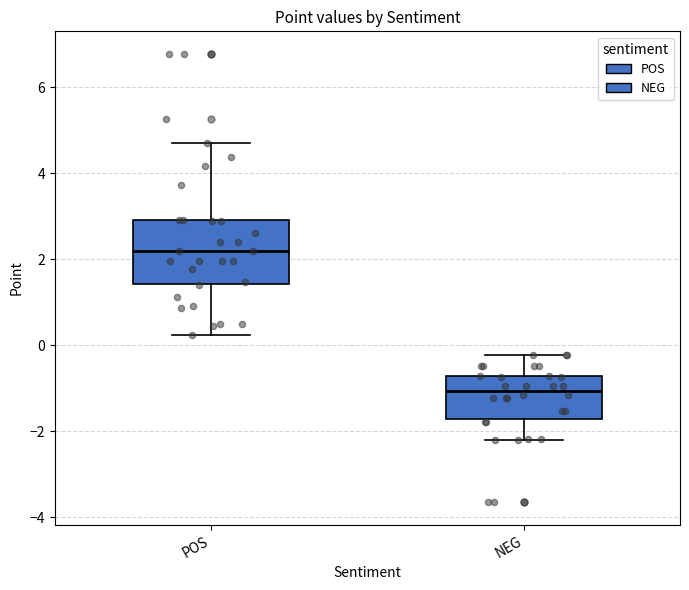

Where is the upper edge of the box for POS on the y-axis? The values are not printed on the chart, so give them approximately, as read against the axis.

3.0